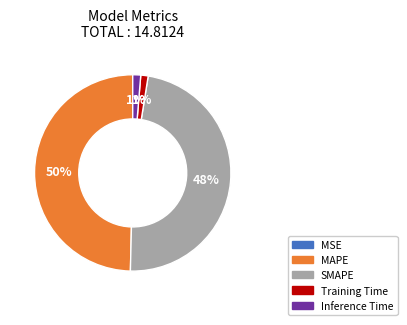

Which slice is the largest?

MAPE